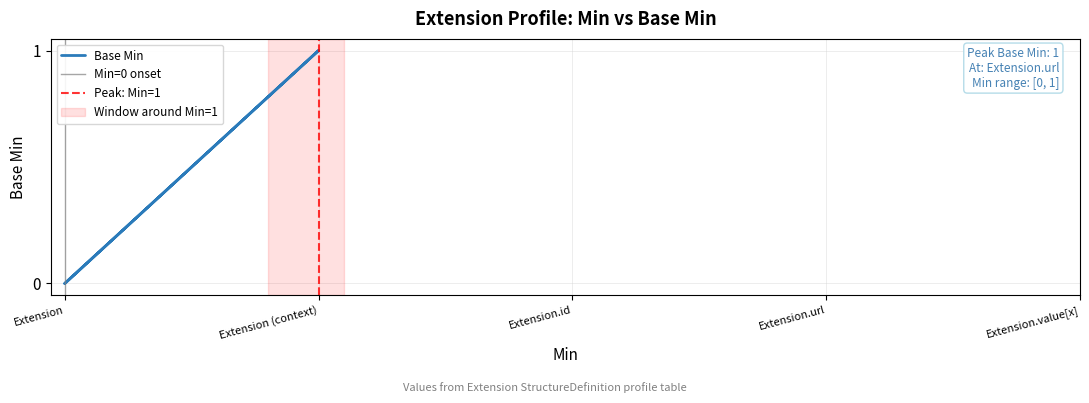

The value at Extension (context) is 0. True or false?

False